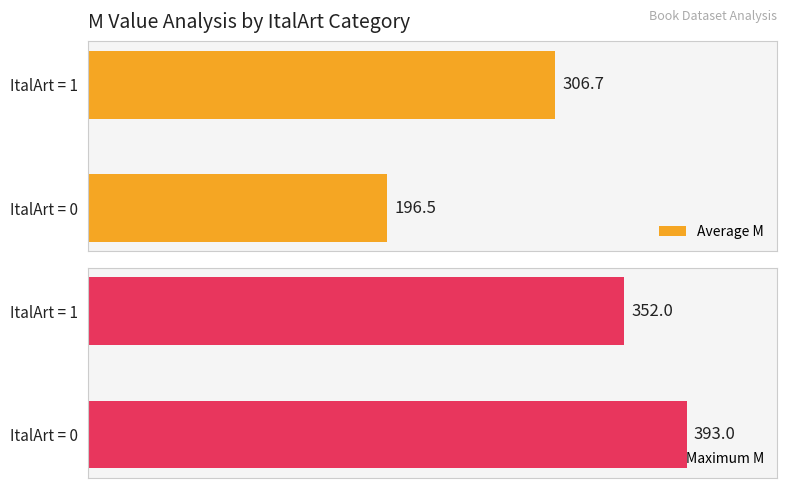

List the labels in order of Average M value, smallest first.

ItalArt = 0, ItalArt = 1